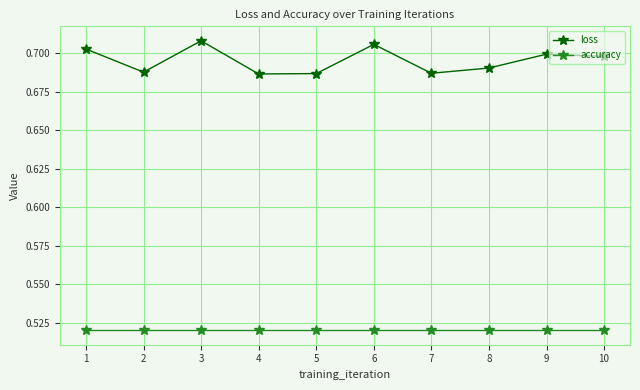

What is the sum of the loss values at 9 and 3?

1.4